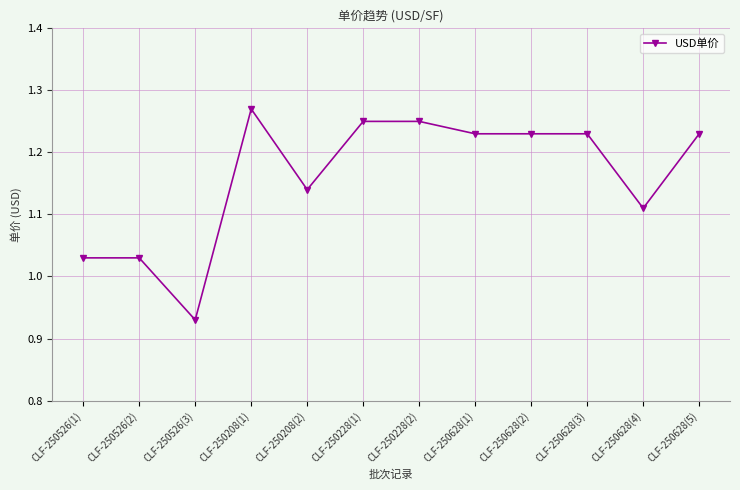

Is it true that the value at CLF-250628(1) is 2.1?

False